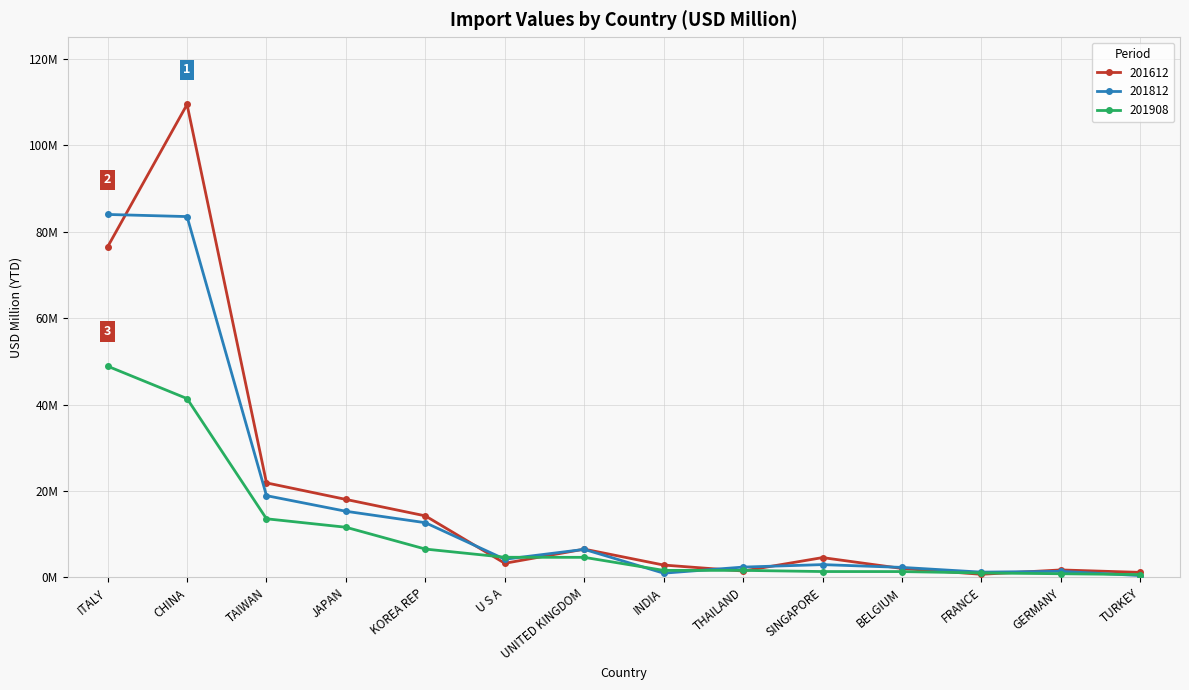

Which label corresponds to the smallest value in the chart?

TURKEY